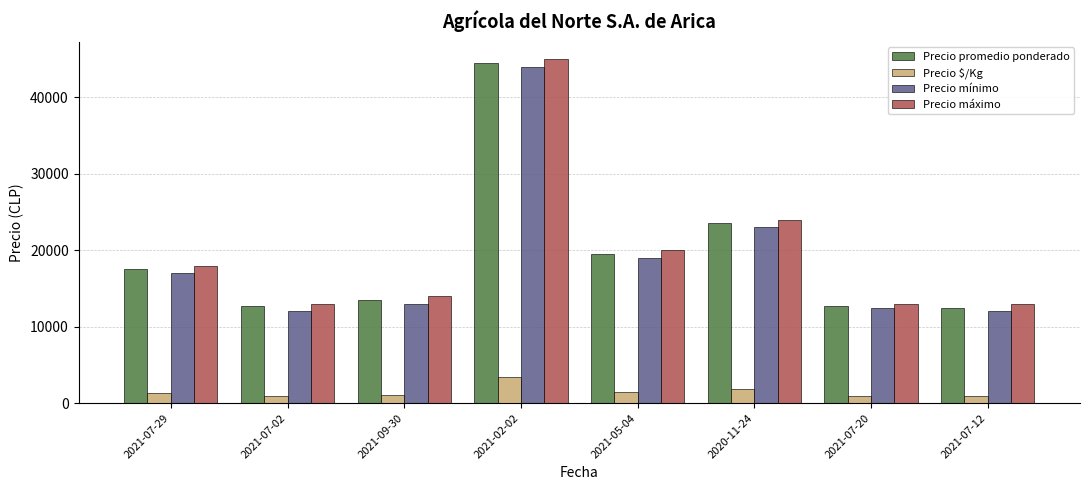

What is the difference between the maximum and second lowest values in the Precio máximo series?

32000